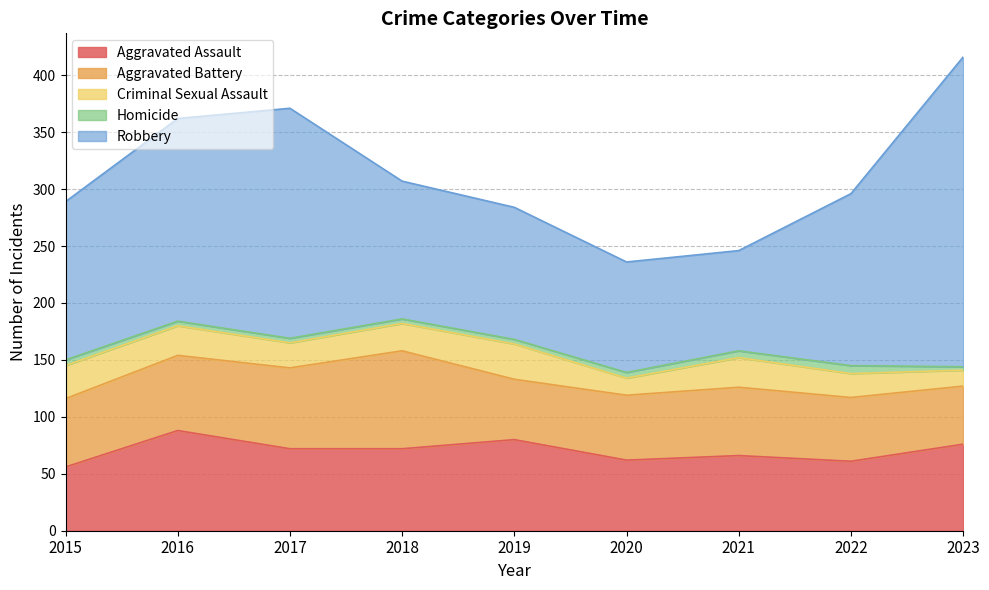

Reading left to right, transcribe all the data shown in this chart.

Aggravated Assault: 56	88	72	72	80	62	66	61	76
Aggravated Battery: 60	66	71	86	53	57	60	56	51
Criminal Sexual Assault: 29	26	22	24	31	15	26	21	14
Homicide: 5	4	4	4	4	5	6	7	3
Robbery: 139	178	202	121	116	97	88	151	272